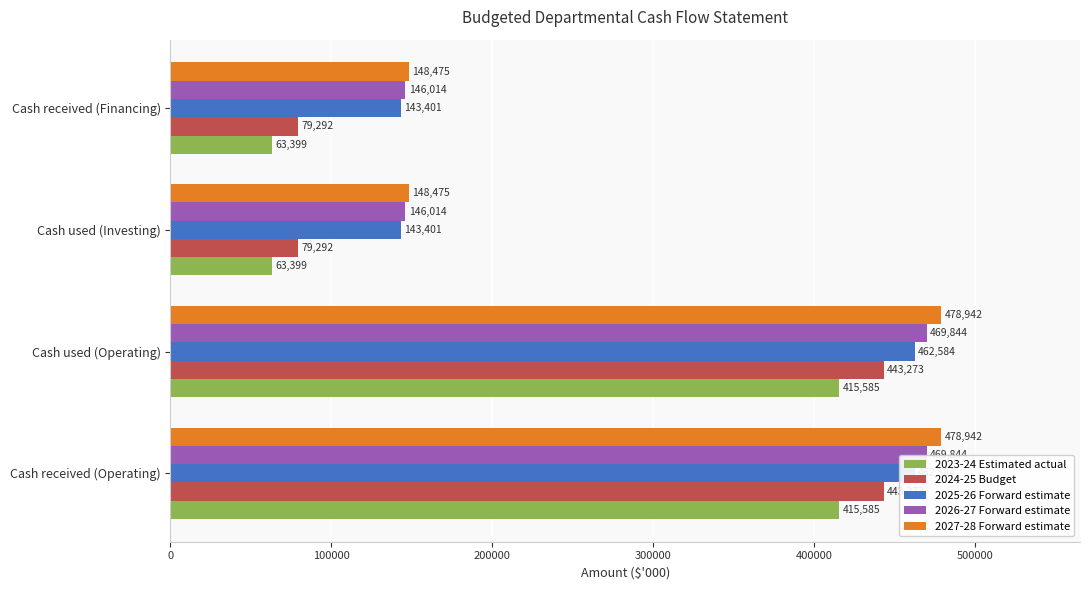

Reading right to left, extract all data points from this chart.

2023-24 Estimated actual: 63399	63399	415585	415585
2024-25 Budget: 79292	79292	443273	443273
2025-26 Forward estimate: 143401	143401	462584	462584
2026-27 Forward estimate: 146014	146014	469844	469844
2027-28 Forward estimate: 148475	148475	478942	478942